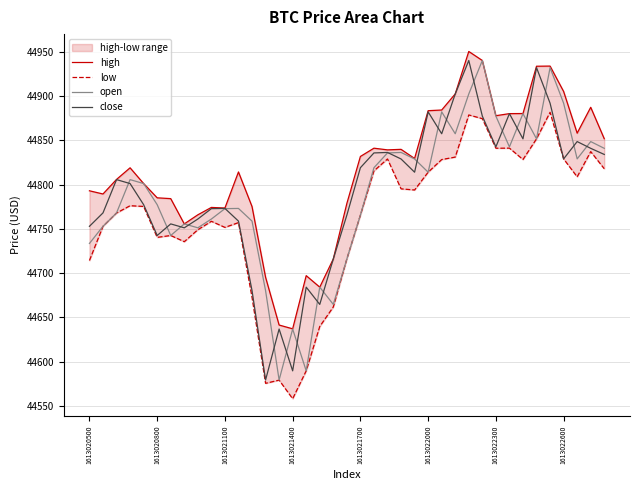

How many interior local valleys does the close series have?

10